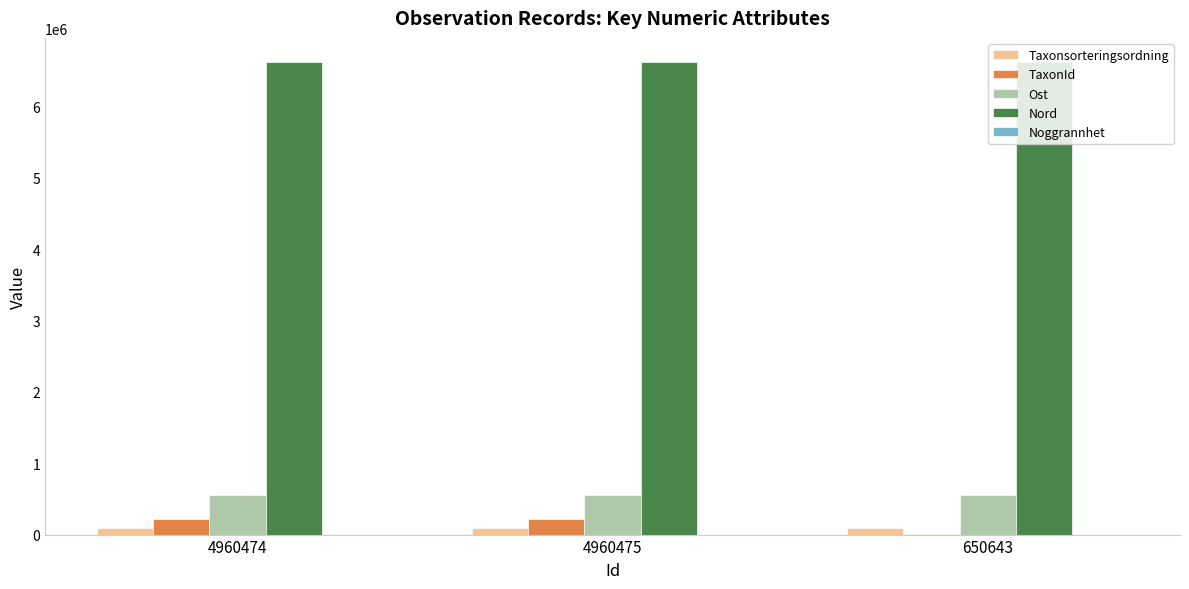

What is the sum of all Ost values?

1657564